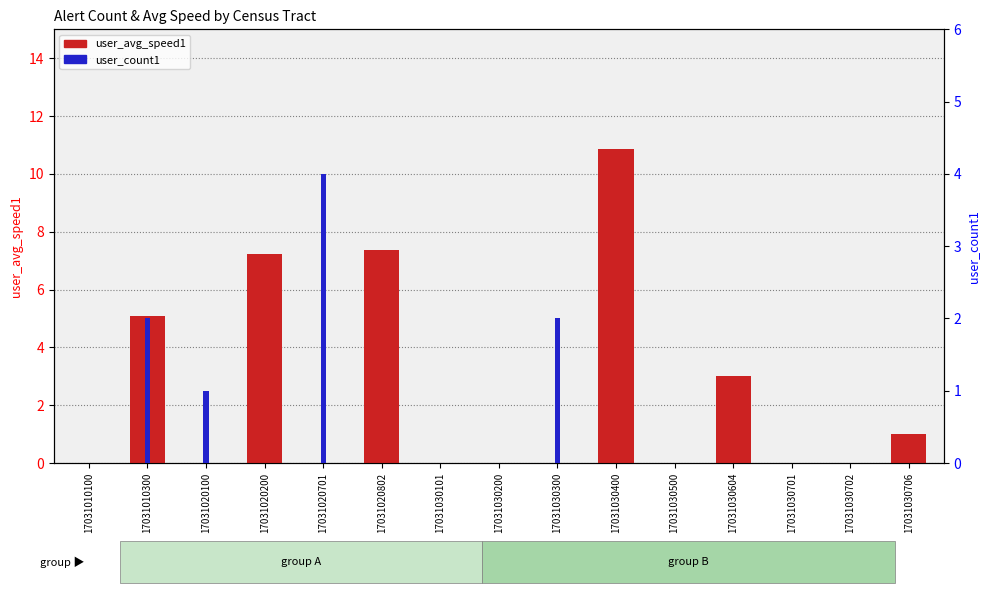

Is the value of user_count1 at 17031030400 greater than the value of user_avg_speed1 at 17031030101?

No